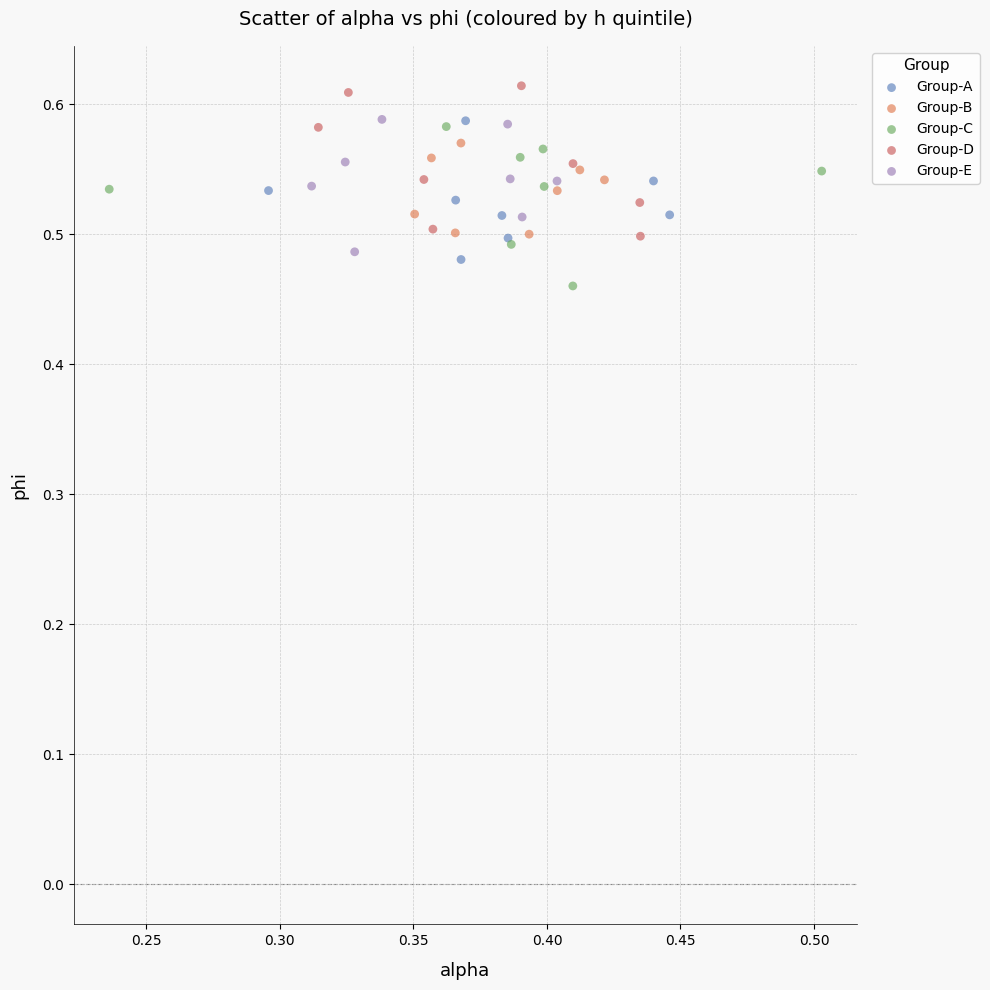

Which series contains the highest Y value?

Group-D